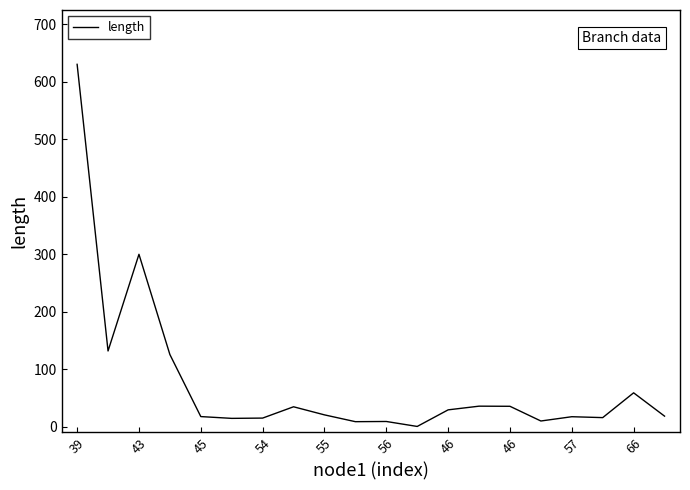

What is the sum of all values?

1523.2